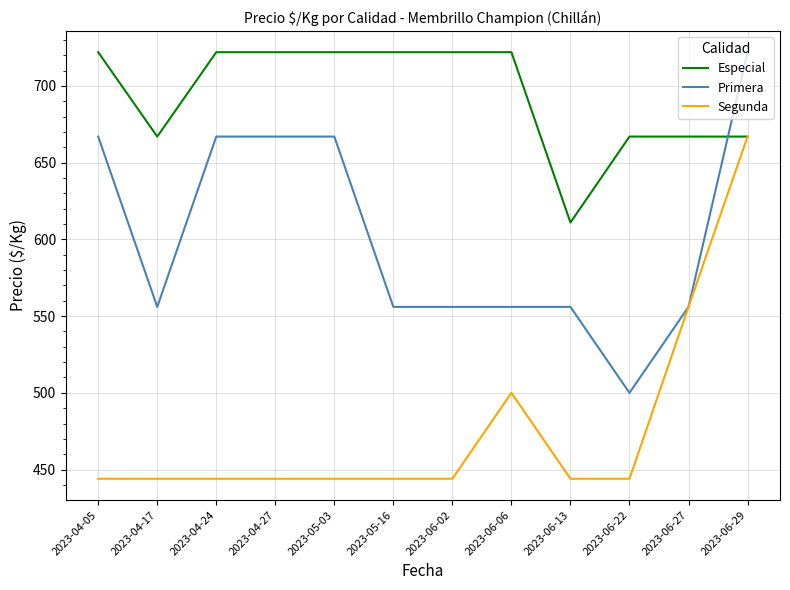

Rank the series by their average value, from highest to lowest.

Especial, Primera, Segunda